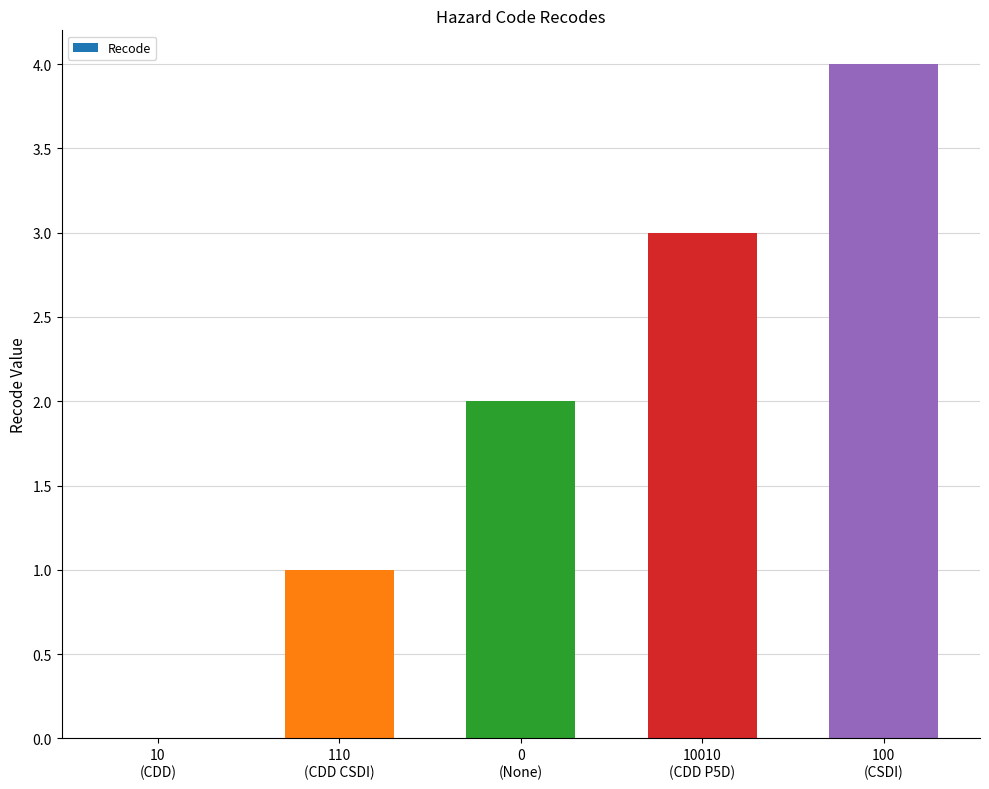

What is the maximum value shown in the chart?

4